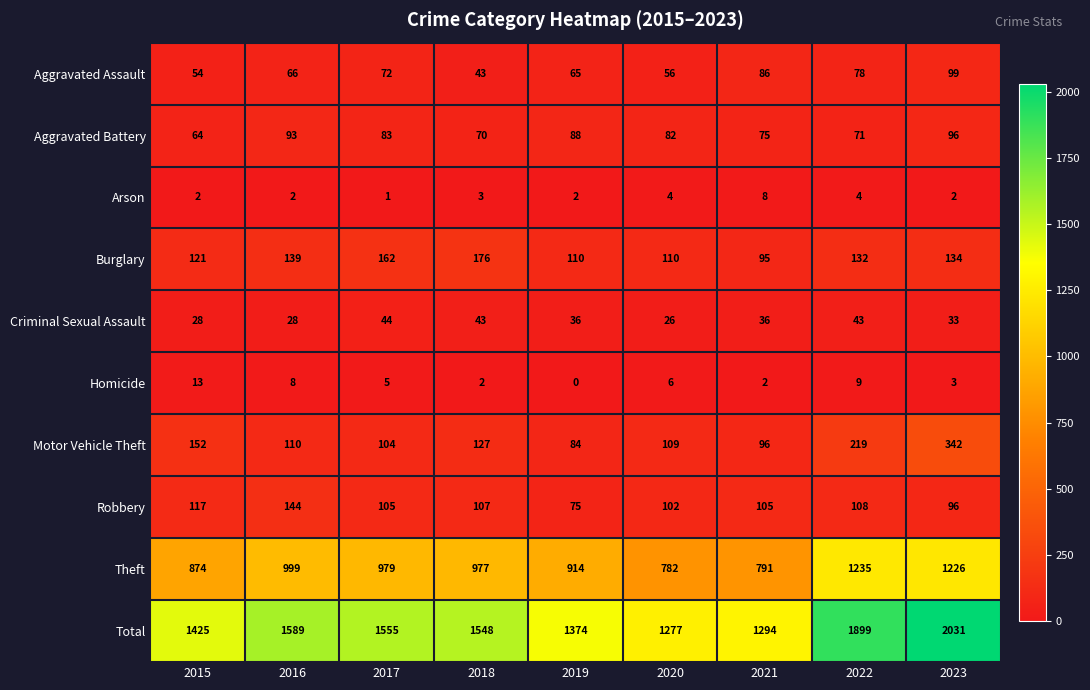

At how many categories does at least one series exceed 855?

9